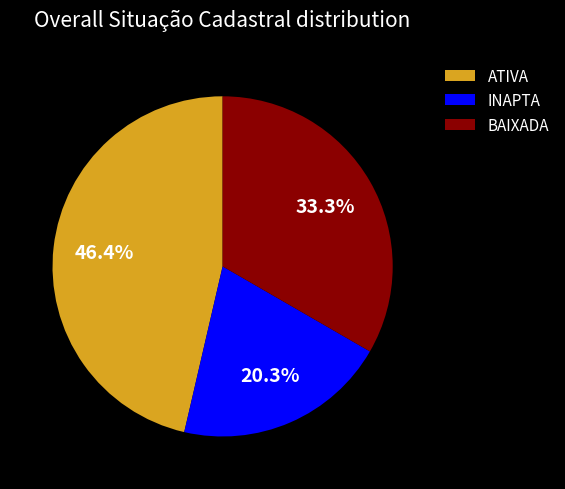

What portion of the pie excludes BAIXADA?

66.7%